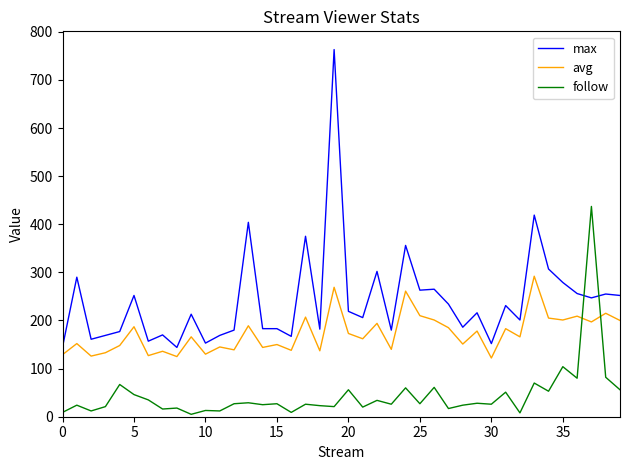

Which series has the largest range (max minus min)?

max